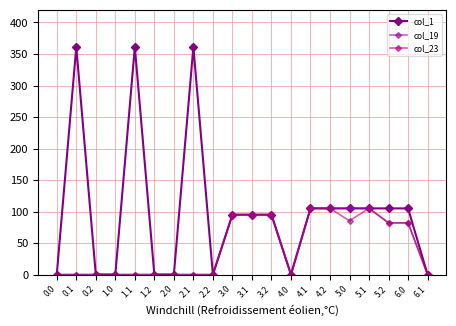

How many distinct data groups are displayed?

3